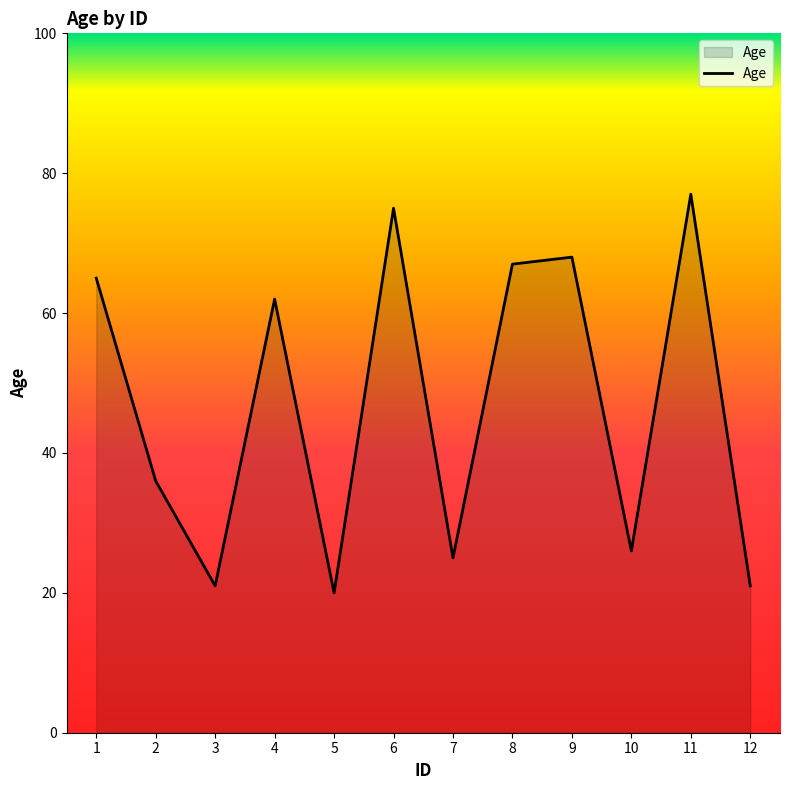

True or false: there are more than 1 points higher than both neighbors.

True